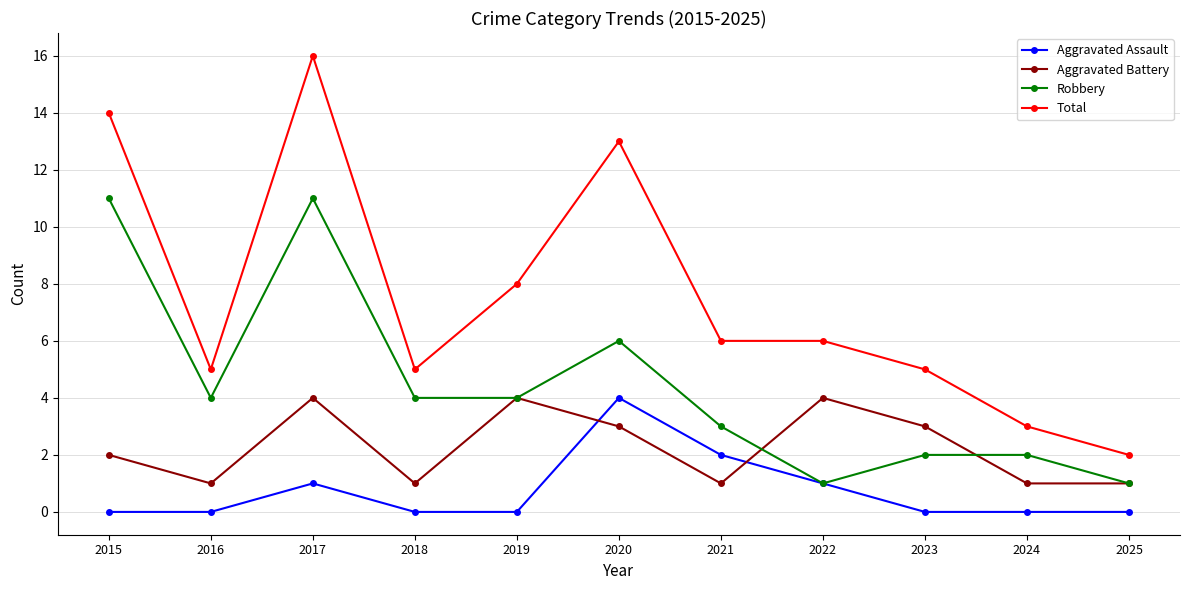

What is the difference between the Robbery values at 2017 and 2018?

7